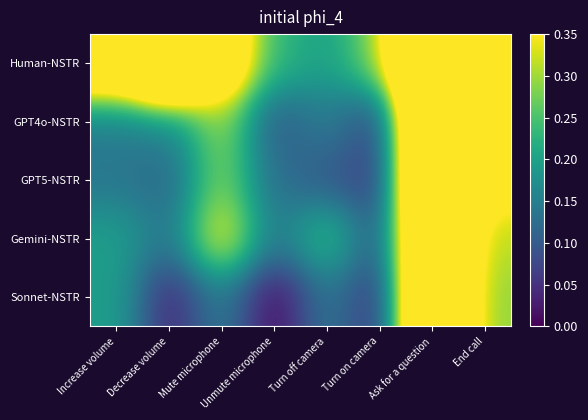

Between Decrease volume and Turn off camera, which series saw the biggest shift?

Human-NSTR